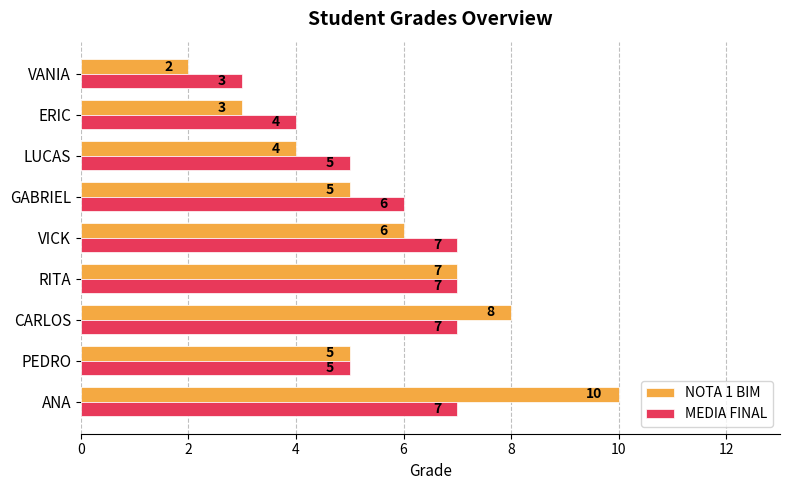

At which label is NOTA 1 BIM closest to 6?

VICK